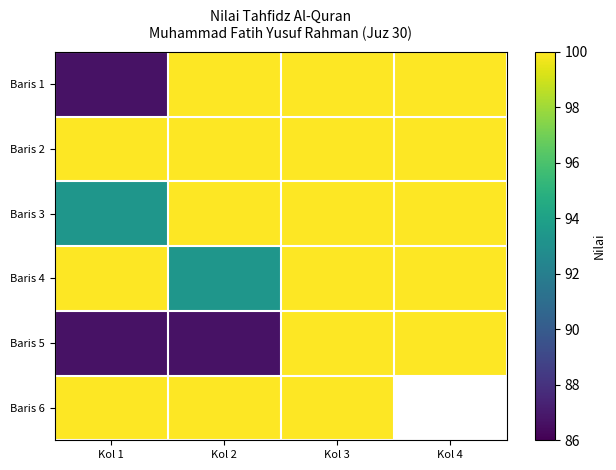

Rank the series at Kol 4 from highest to lowest value.

Baris 1, Baris 2, Baris 3, Baris 4, Baris 5, Baris 6